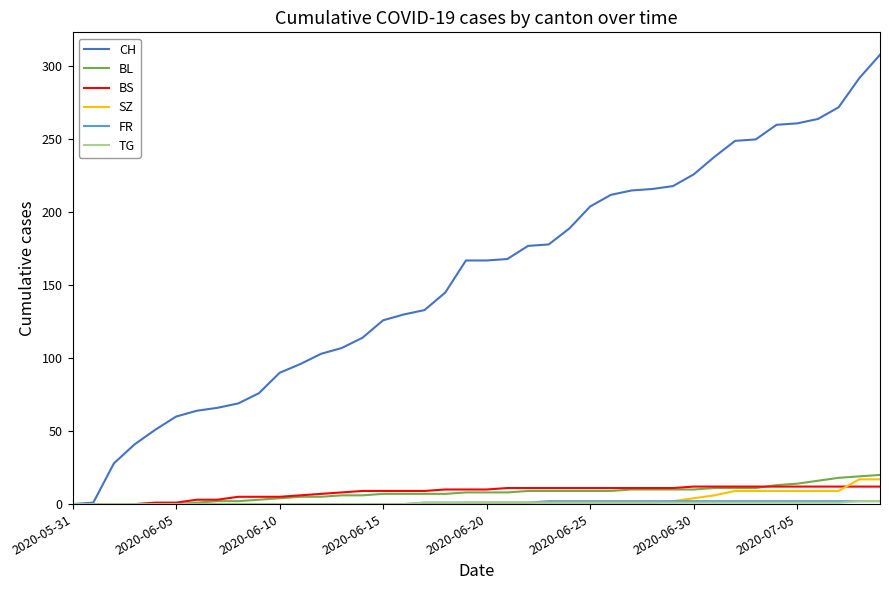

What is the greatest value displayed?

308